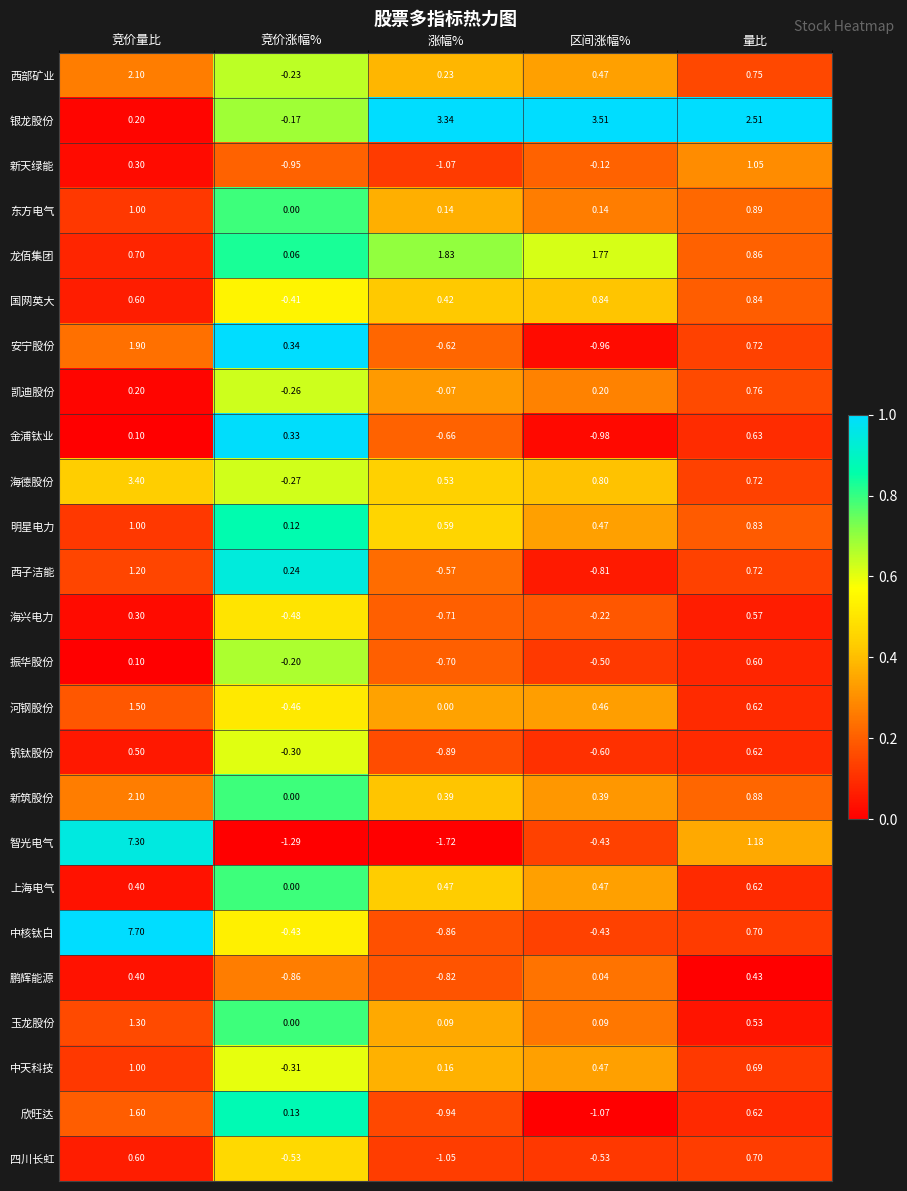

Which label corresponds to the smallest value in the chart?

涨幅%